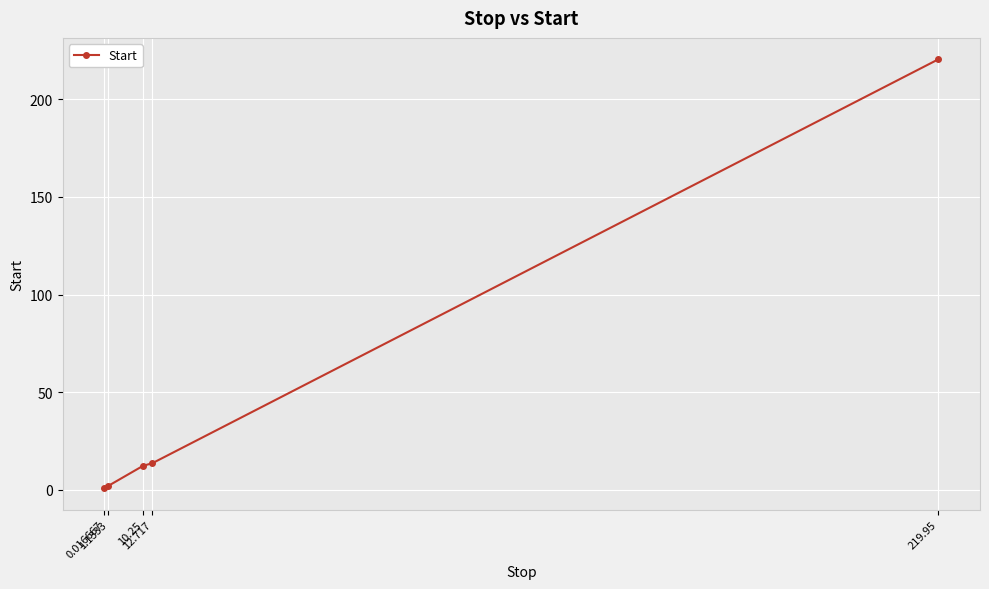

What is the ratio of the value at 12.717 to the value at 219.95?

0.1